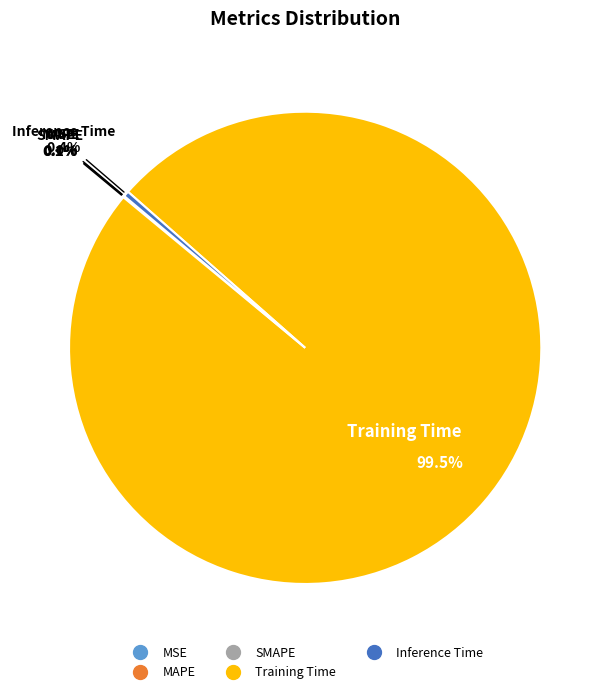

What is the largest slice in the pie chart?

Training Time